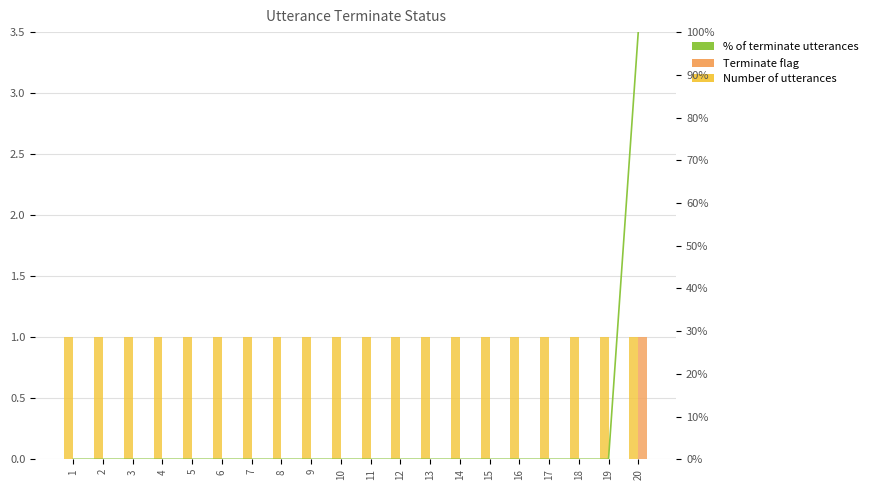

Which series changed the most between 12 and 17?

Number of utterances